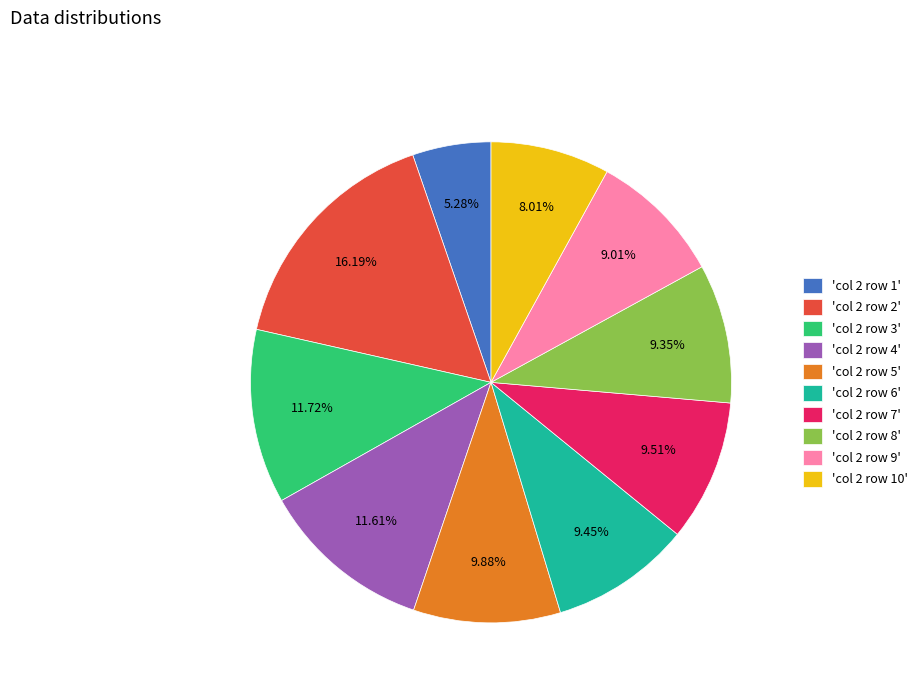

Do 'col 2 row 10' and 'col 2 row 7' together represent more than half of the pie?

No